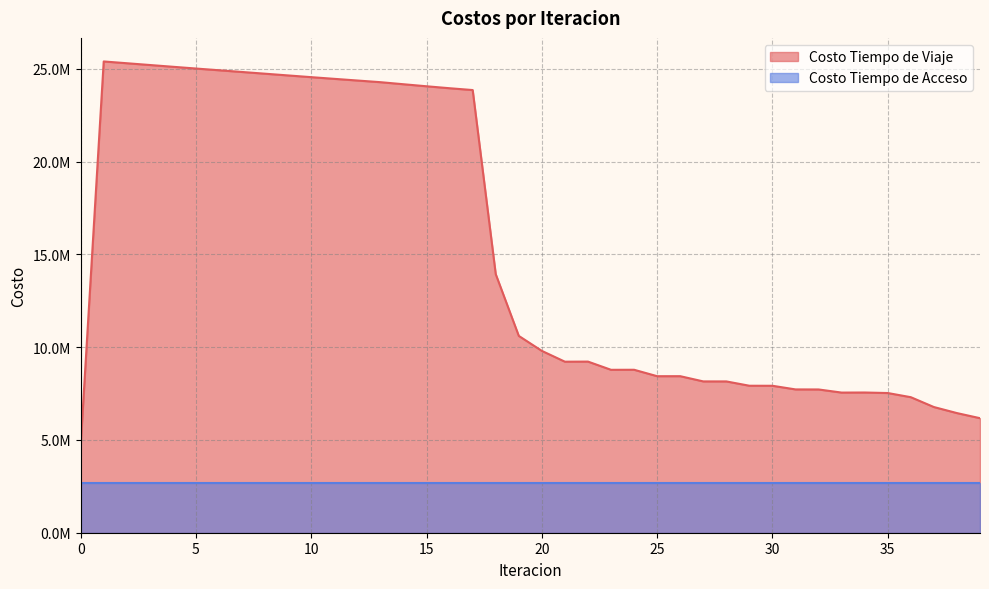

Does the chart display data point markers on the line(s)?

No